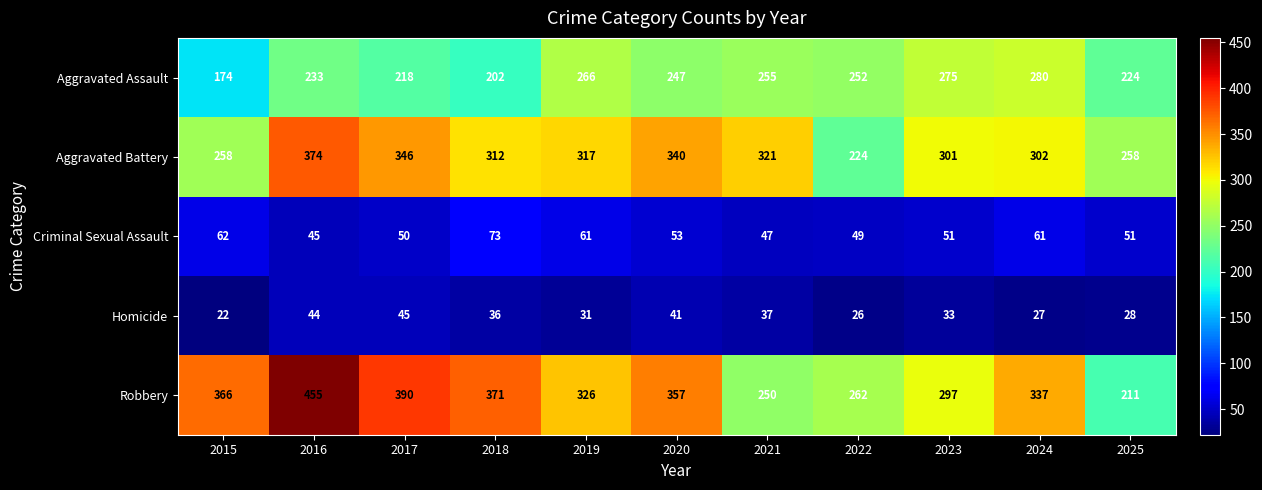

Which series has the largest total across all categories?

Robbery